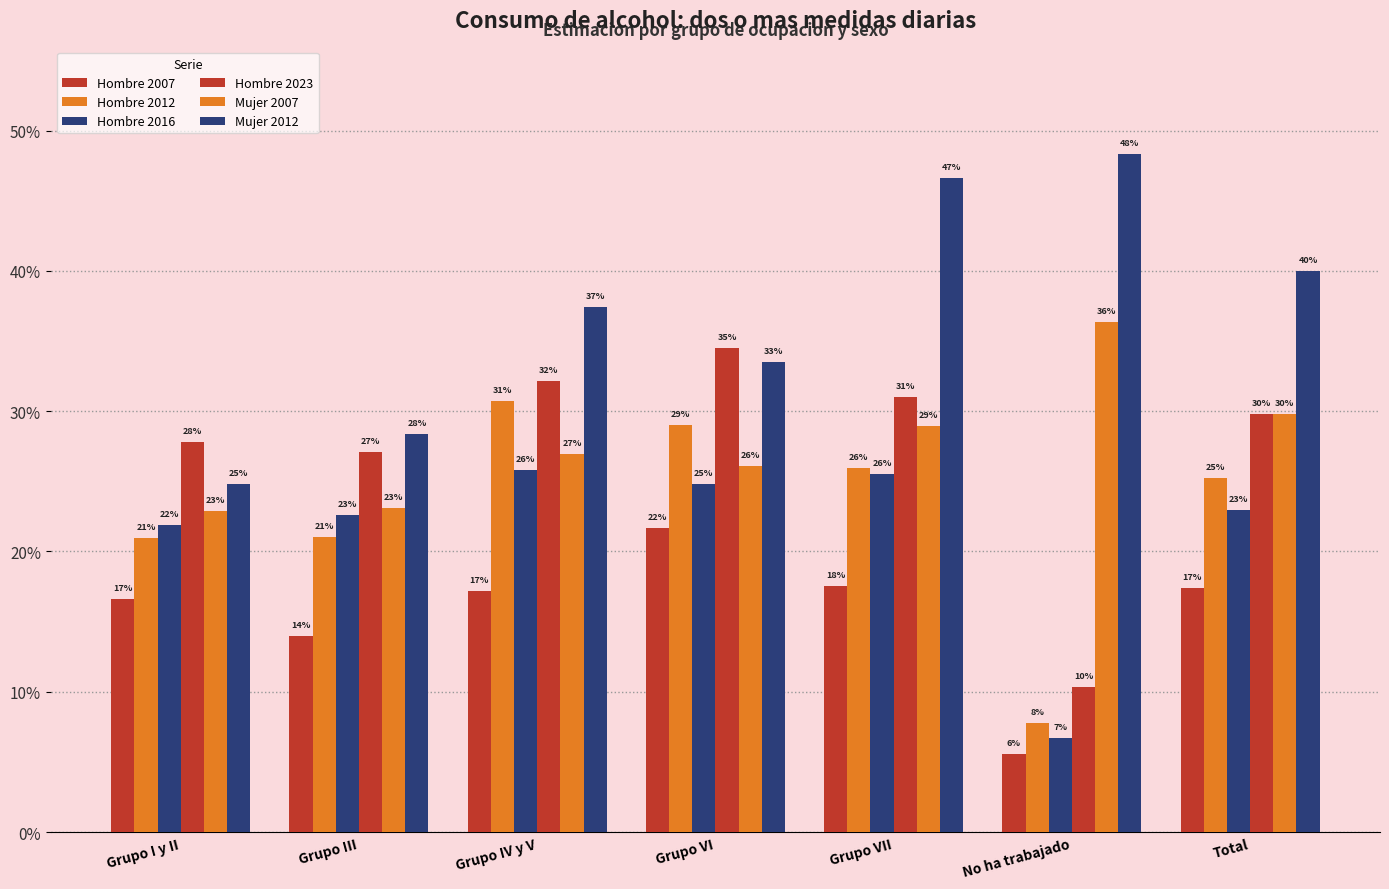

Rank the series by their maximum value, from lowest to highest.

Hombre 2007, Hombre 2016, Hombre 2012, Hombre 2023, Mujer 2007, Mujer 2012